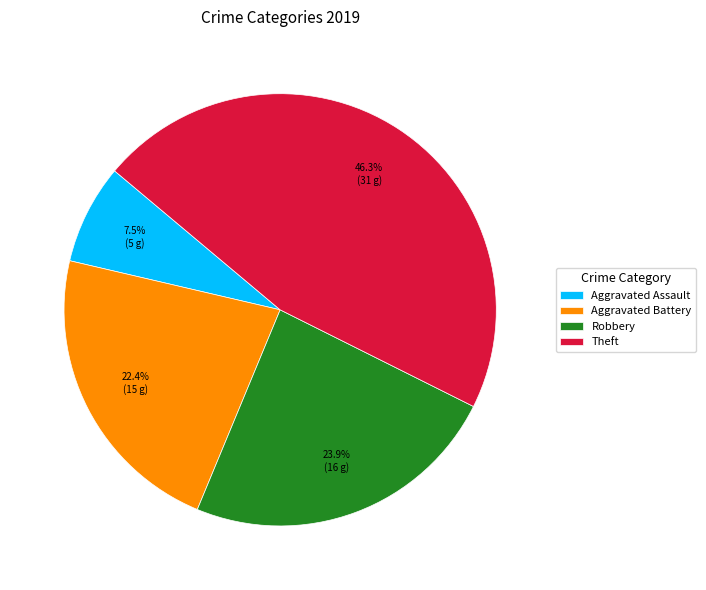

To the nearest percent, what portion does Robbery represent?

24%